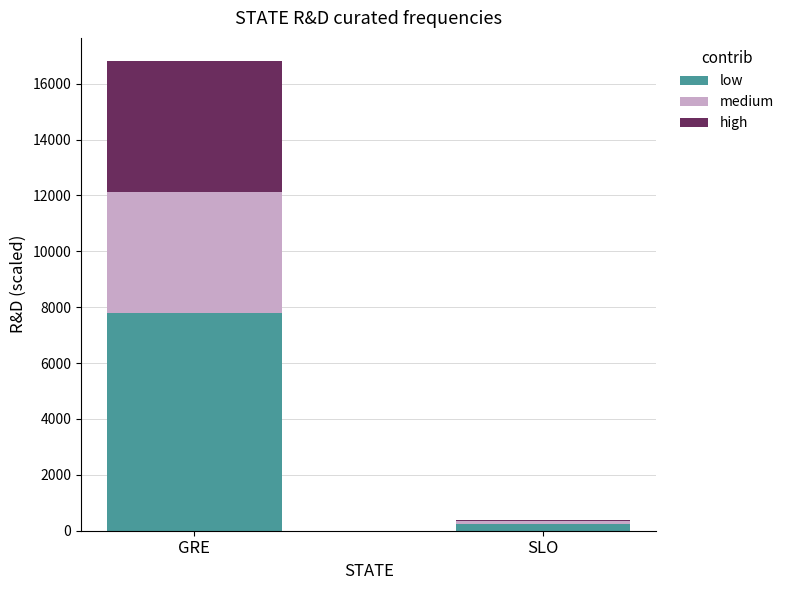

At which category is the sum across all series the highest?

GRE